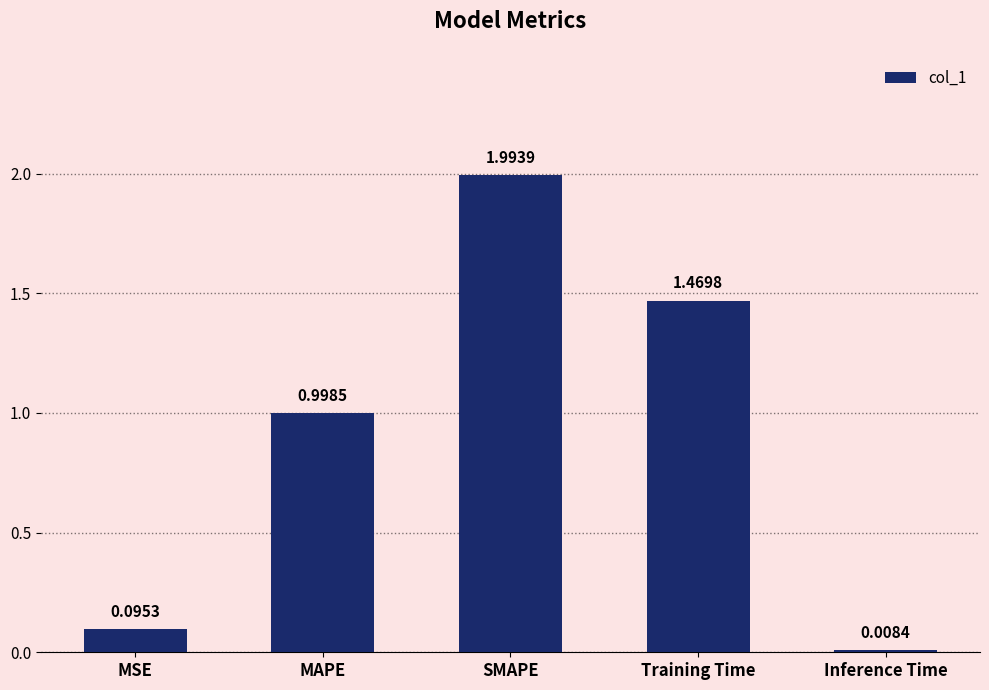

Where is the data nearest to the value 1?

MAPE